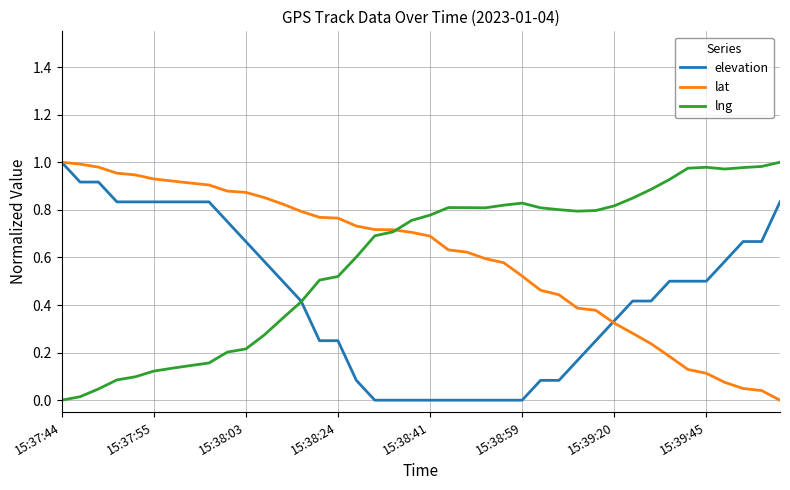

What are all the series names shown in the legend?

elevation, lat, lng